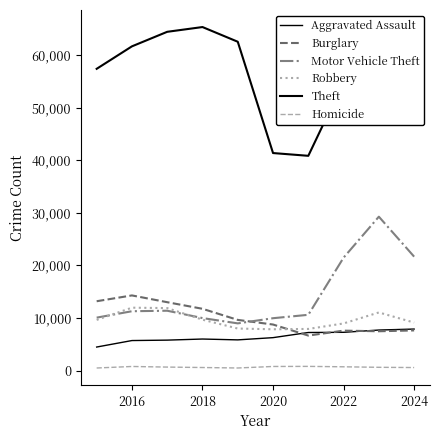

Is this an area chart (filled region under the line)?

No